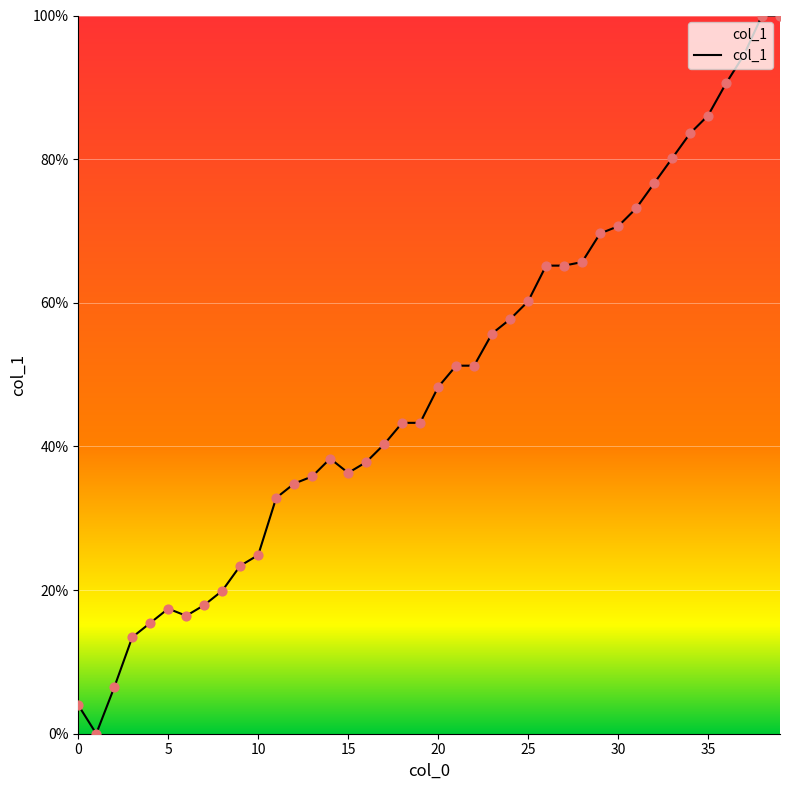

What is the difference between the maximum and minimum values?

100.0